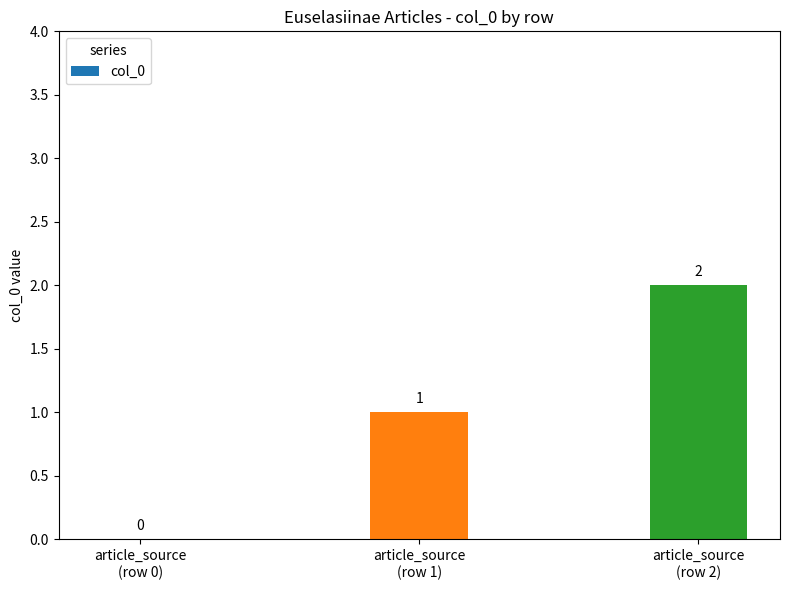

What is the sum of the values at article_source
(row 1) and article_source
(row 2)?

3